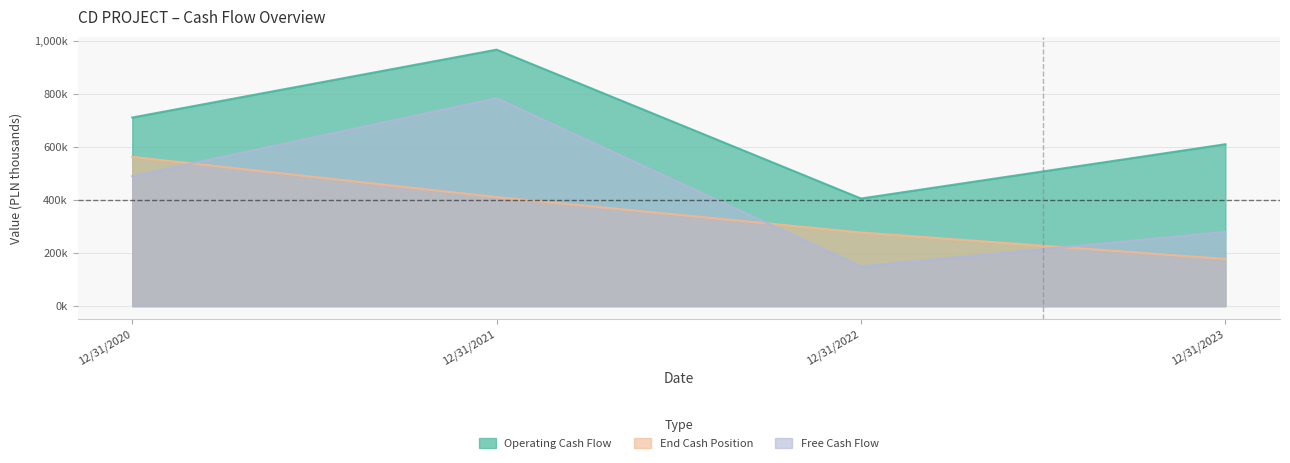

Reading left to right, list all the values displayed in this chart.

Operating Cash Flow: 711708	967825	406031	610881
End Cash Position: 563335	411586	277827	178054
Free Cash Flow: 490116	784455	149926	280066